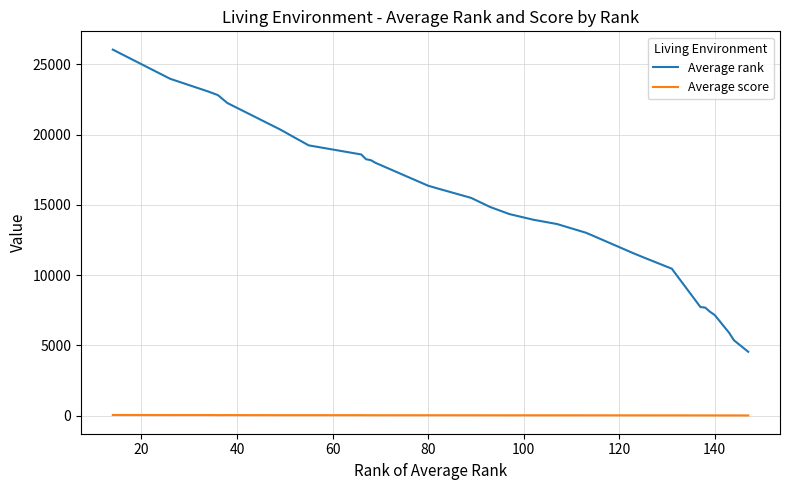

Is this an area chart (filled region under the line)?

No